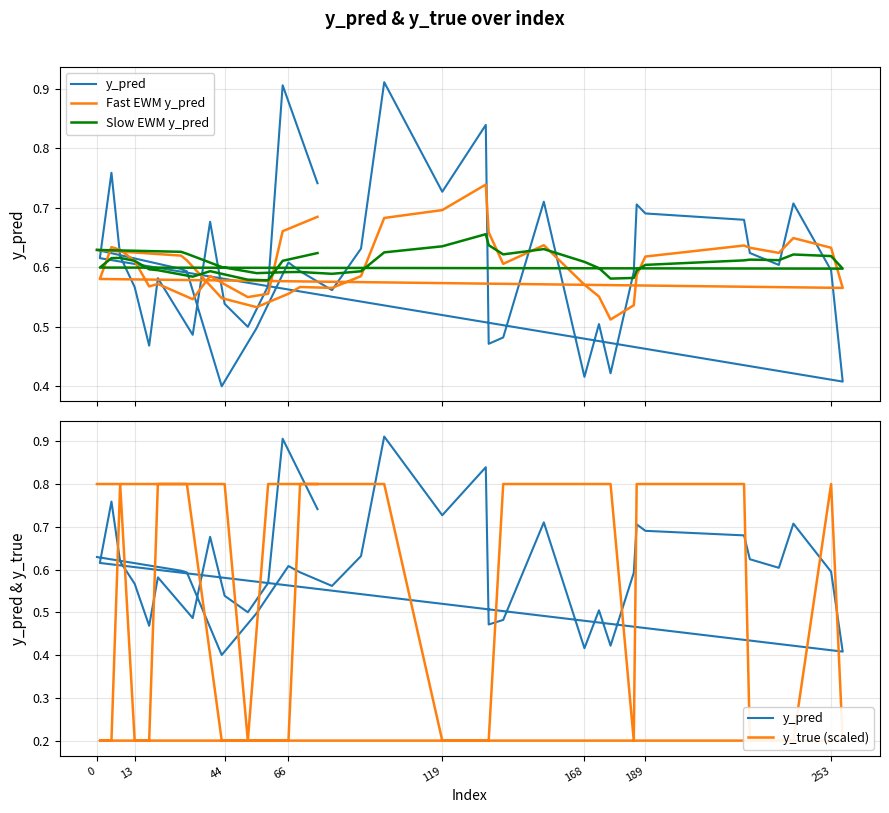

Does the chart display data point markers on the line(s)?

No